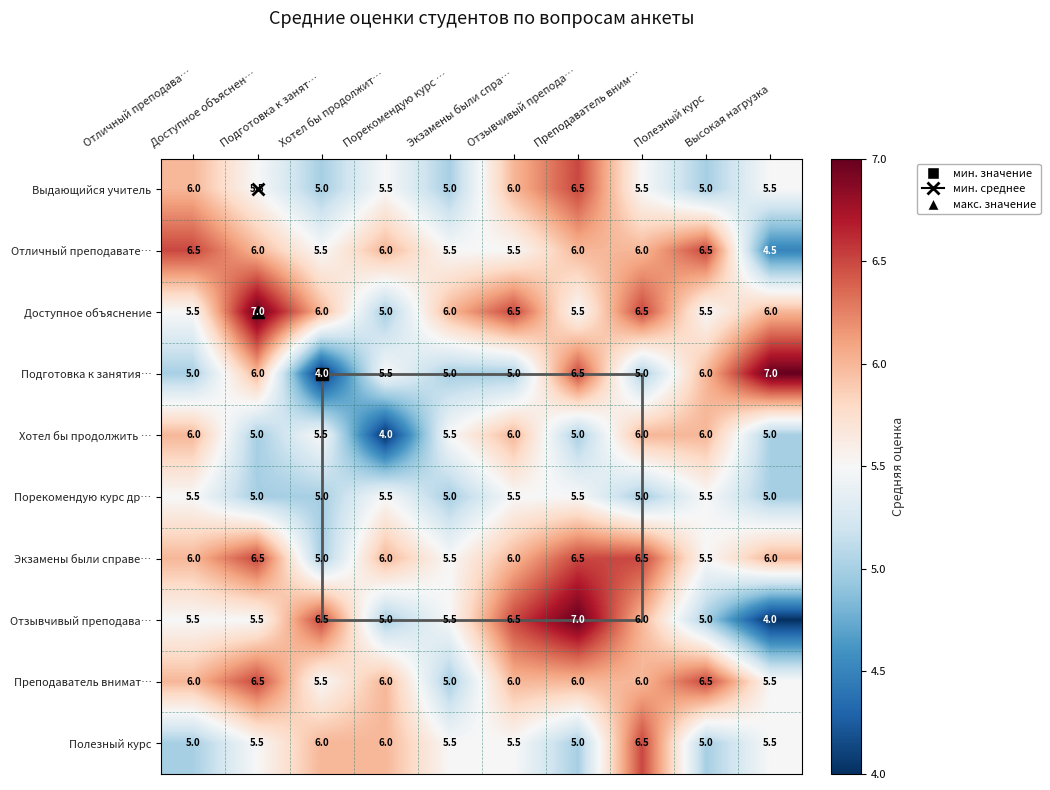

How many series are shown in this chart?

10